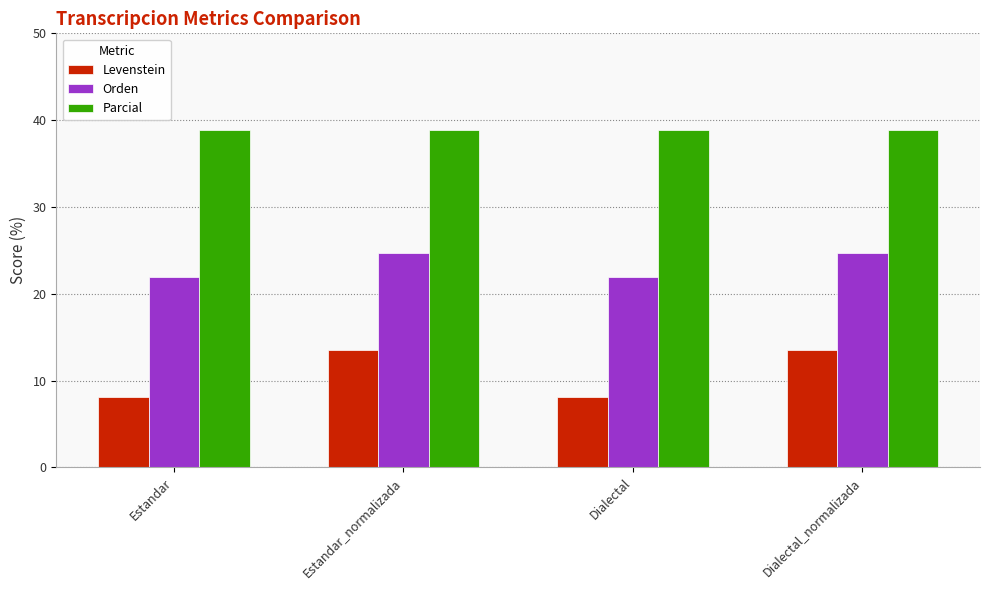

Is the value of Orden at Estandar greater than the value of Levenstein at Dialectal_normalizada?

Yes